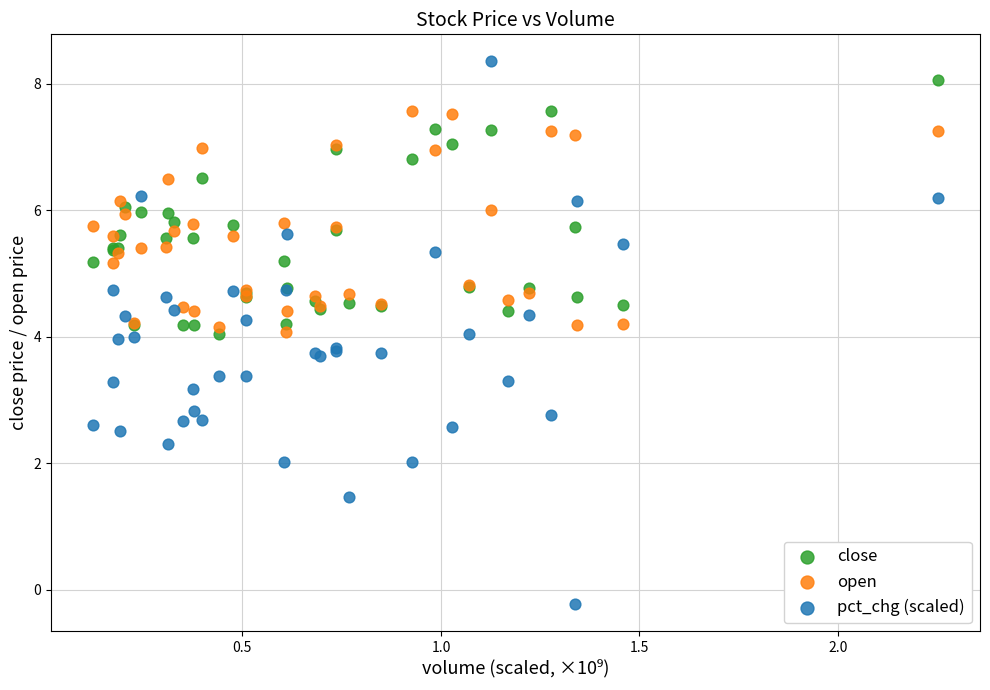

Which series has the widest spread of Y values?

pct_chg (scaled)